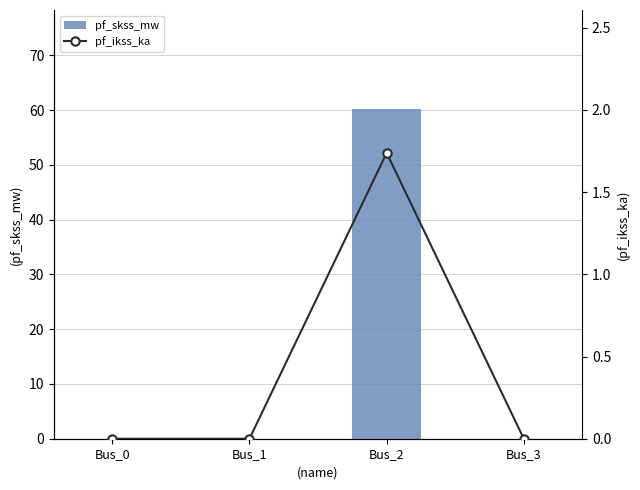

Which series changed the most between Bus_1 and Bus_3?

pf_skss_mw